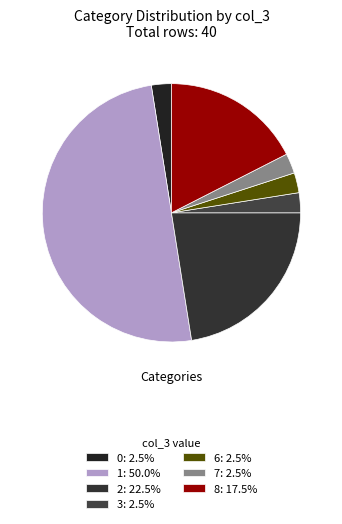

How many slices are in this pie chart?

7